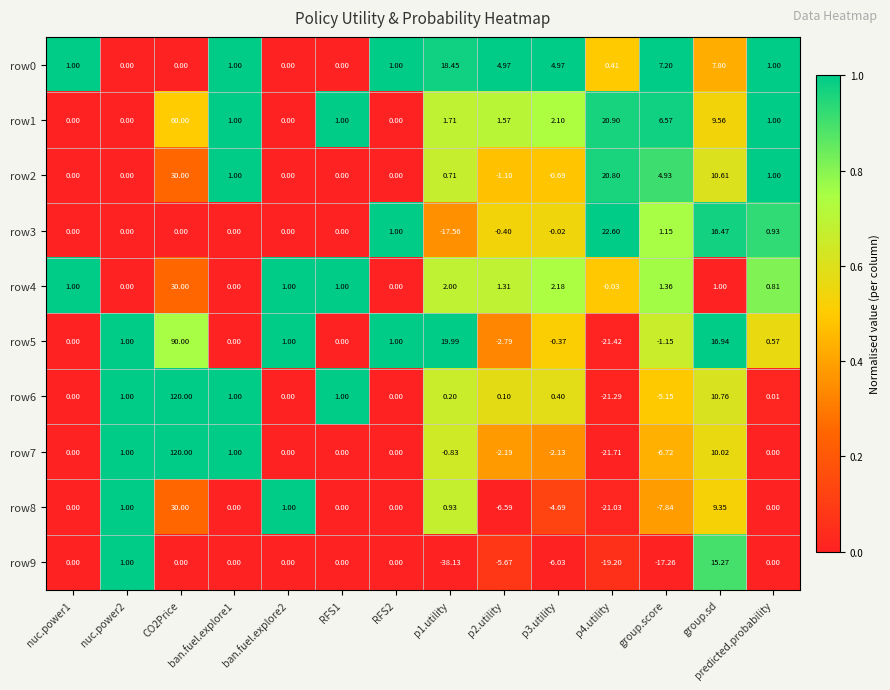

Is the value of row2 at ban.fuel.explore1 greater than the value of row0 at p1.utility?

No